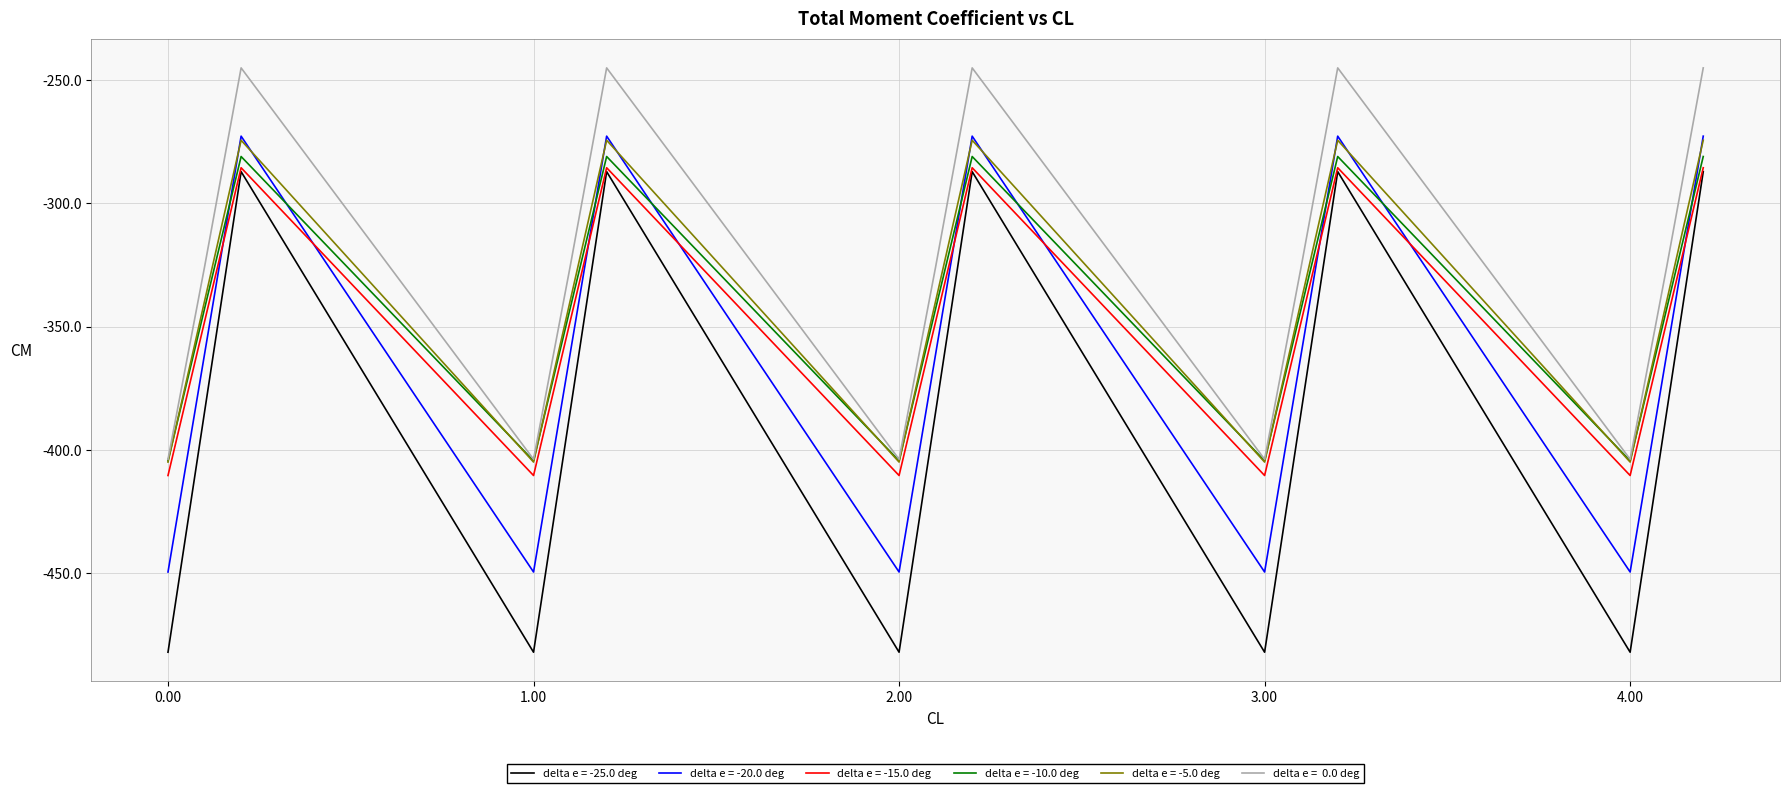

What is the smallest value displayed?

-482.0